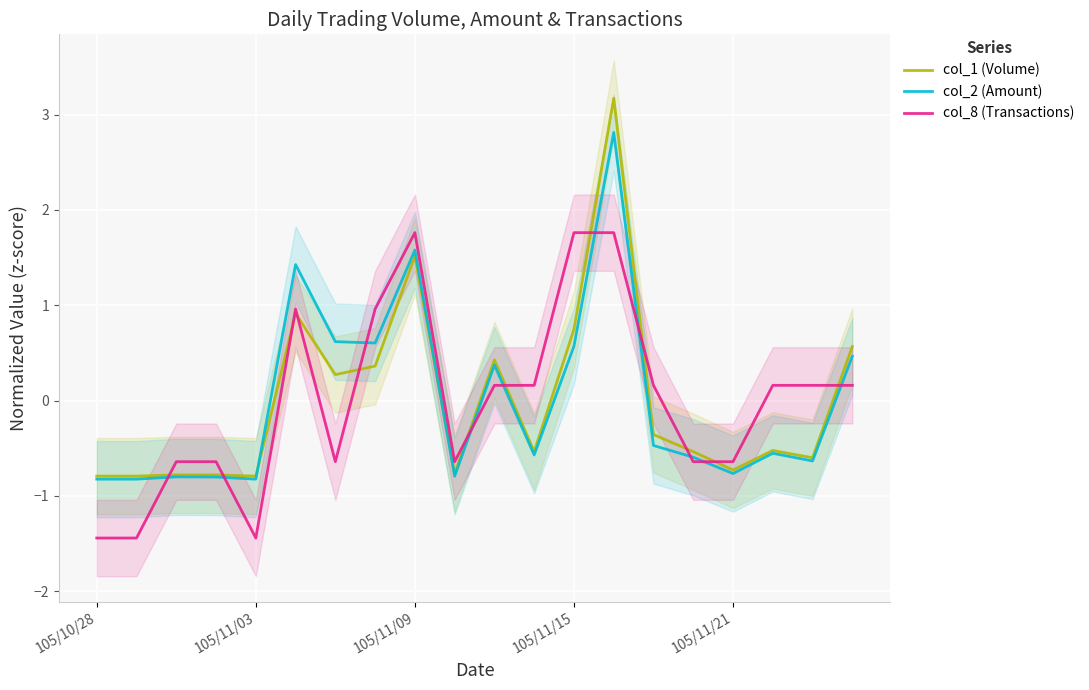

Which series has the largest total across all categories?

col_1 (Volume)